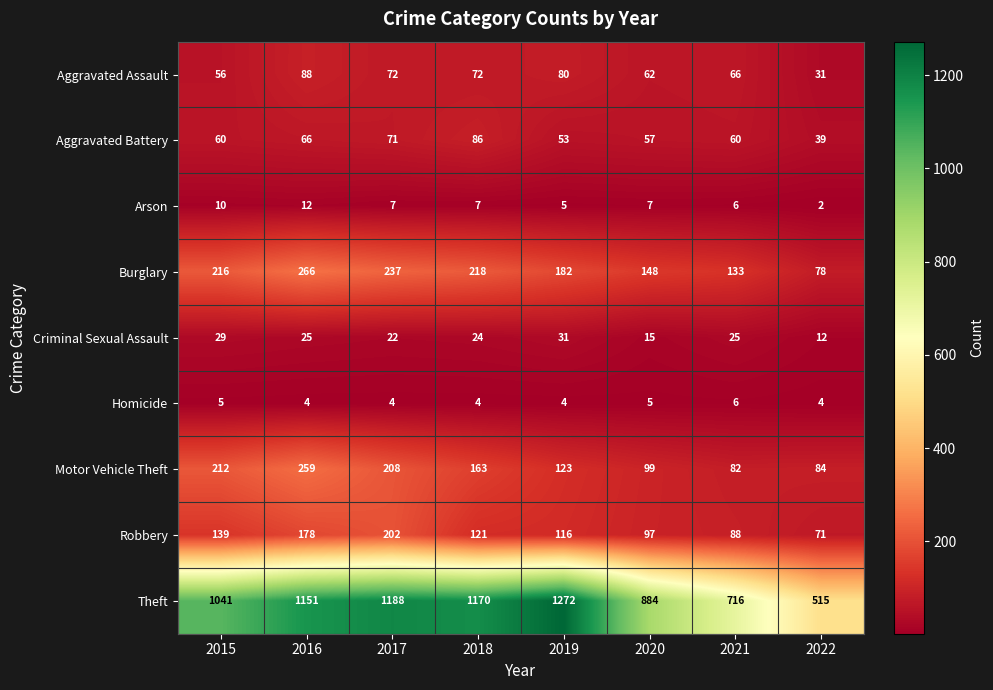

At which category is the sum across all series the highest?

2016